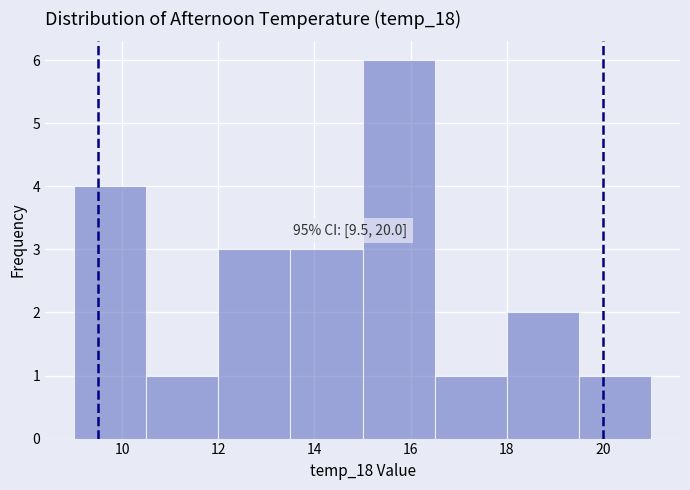

Over which range of the x-axis is the bar tallest?

15.0 to 16.5